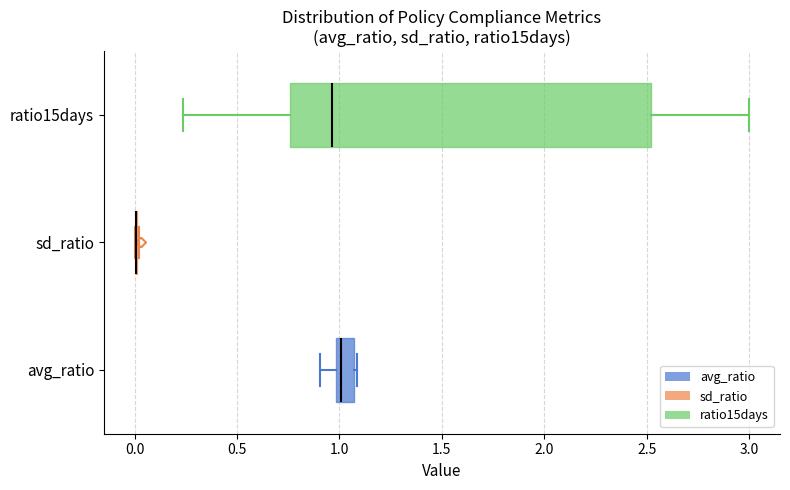

Which box is the widest, from its left edge to its right edge?

ratio15days